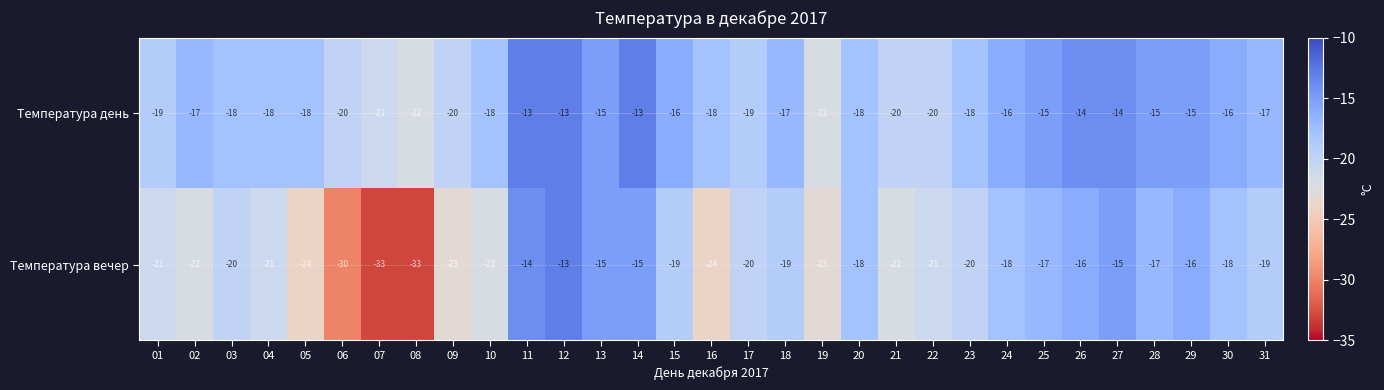

Is it true that Температура вечер equals 2 at 14?

False